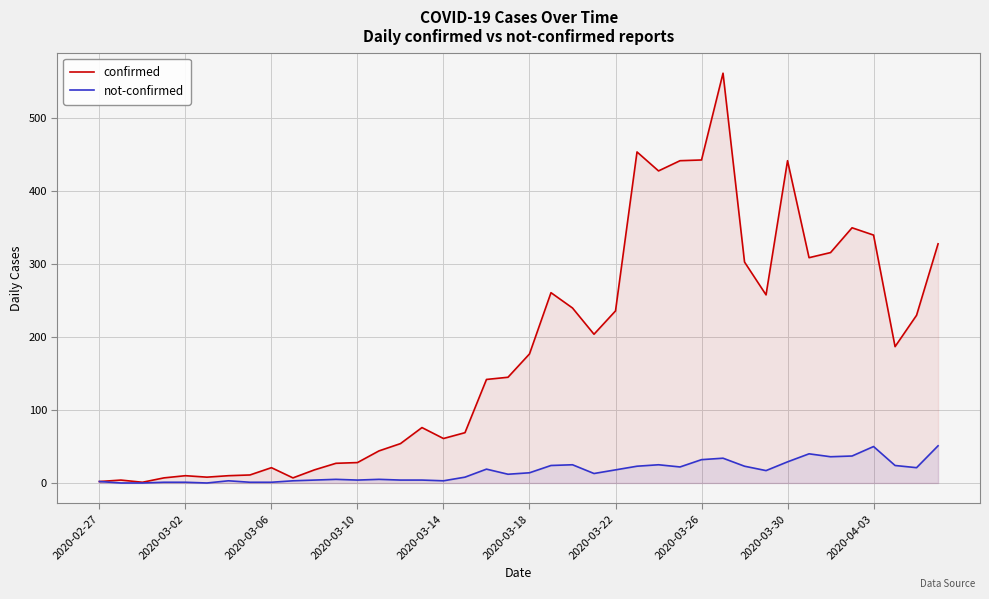

Does the chart display data point markers on the line(s)?

No